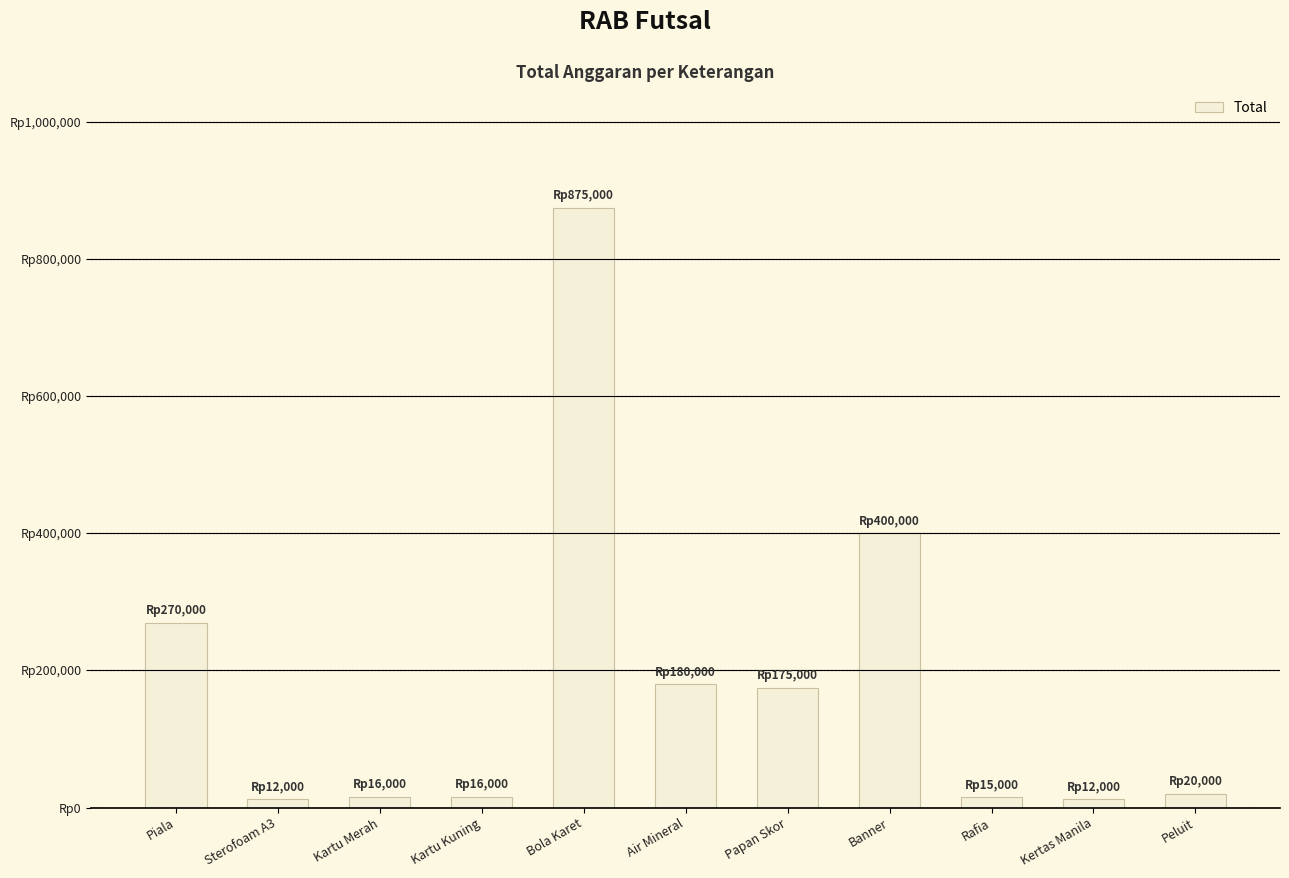

What is the sum of the values at Sterofoam A3 and Kartu Kuning?

28000